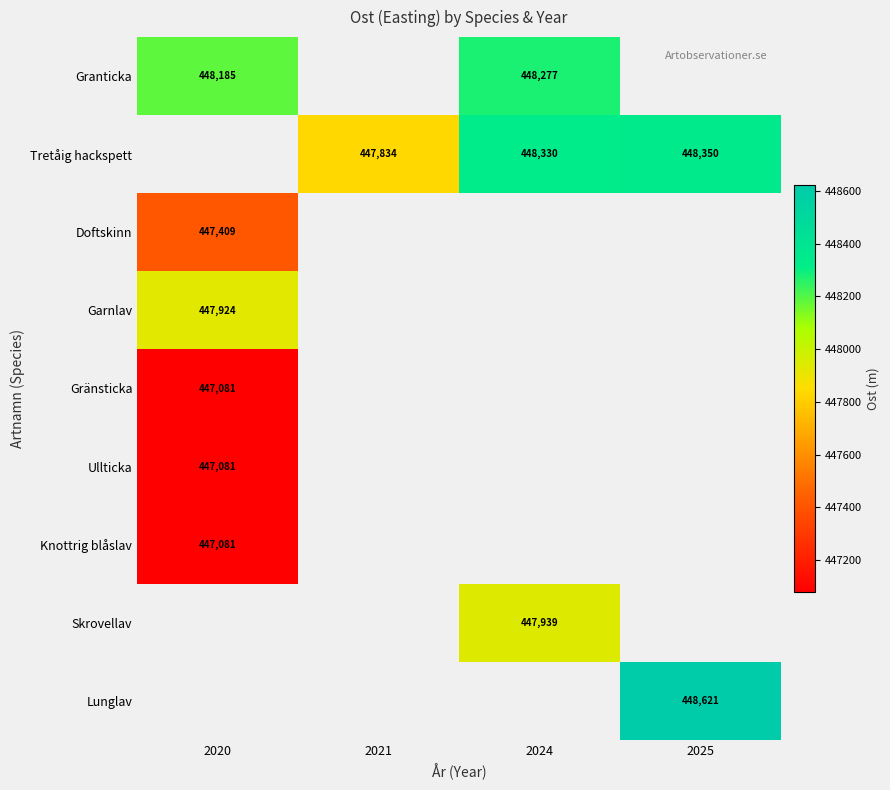

Is the value of Ullticka at 2020 greater than the value of Doftskinn at 2020?

No